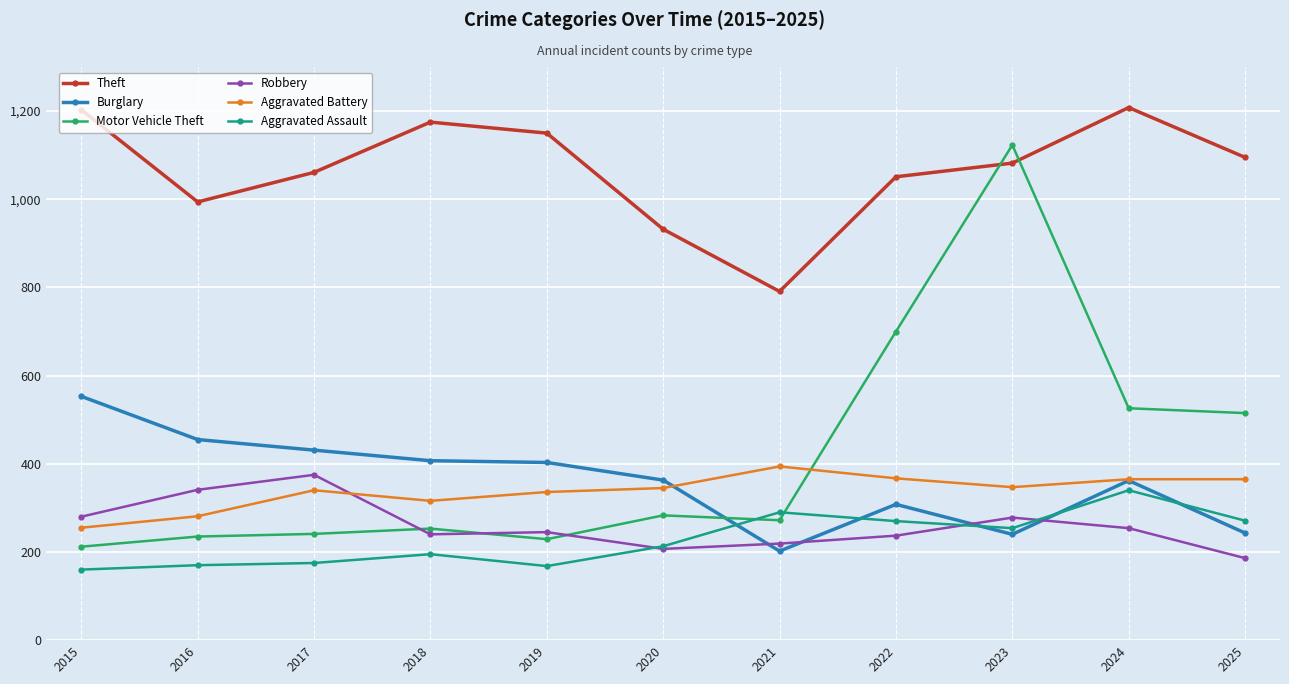

Does the chart have visible grid lines?

Yes